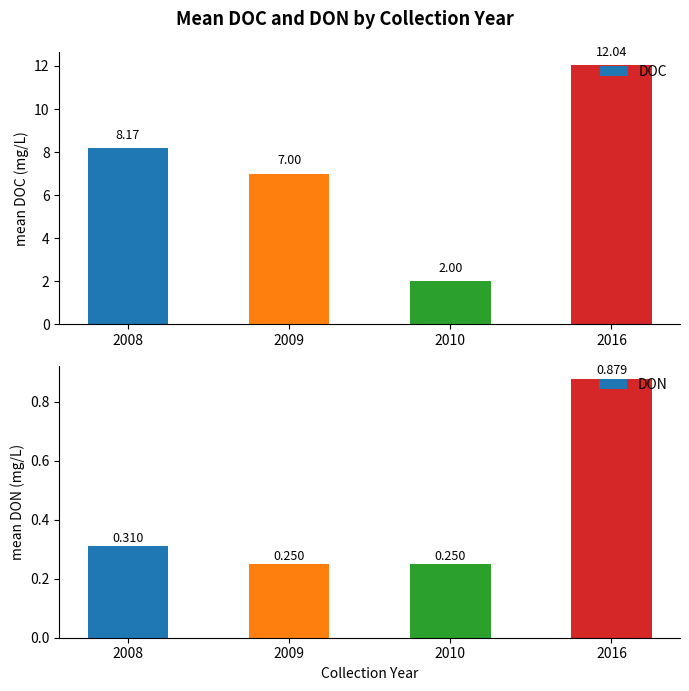

The value of DON at 2009 is 0.4. True or false?

False